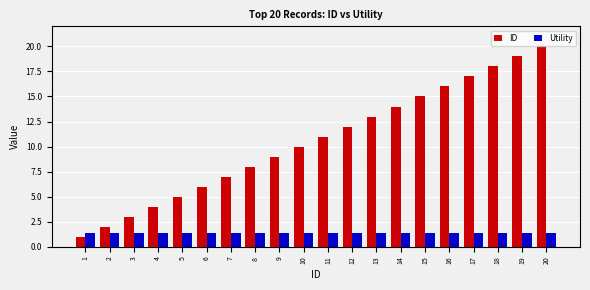

Reading left to right, extract all data points from this chart.

ID: 1.0	2.0	3.0	4.0	5.0	6.0	7.0	8.0	9.0	10.0	11.0	12.0	13.0	14.0	15.0	16.0	17.0	18.0	19.0	20.0
Utility: 1.4	1.4	1.4	1.4	1.4	1.4	1.4	1.4	1.4	1.4	1.4	1.4	1.4	1.4	1.4	1.4	1.4	1.4	1.4	1.4